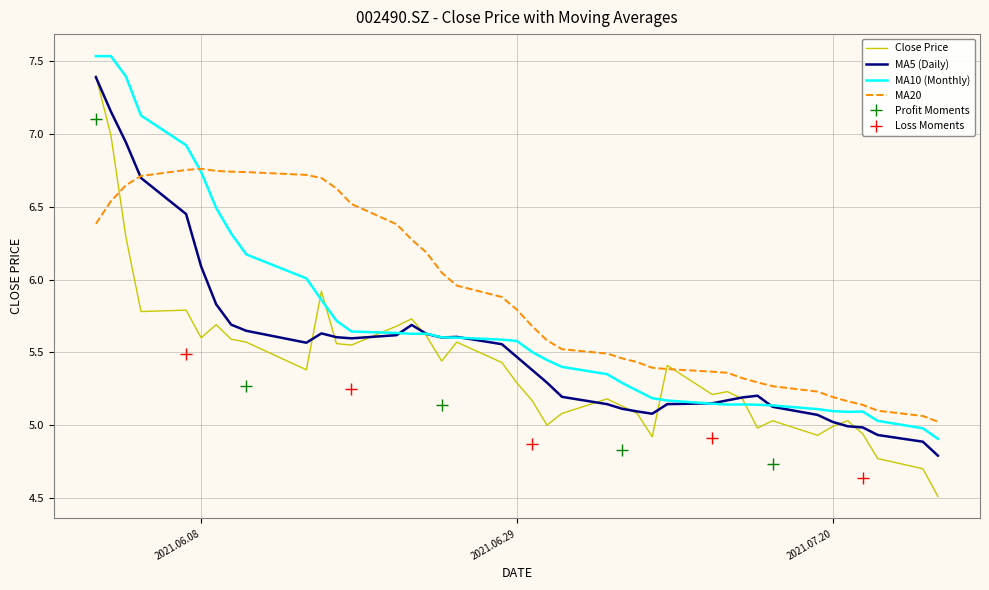

Between 23 and 35, which series saw the biggest shift?

ma10